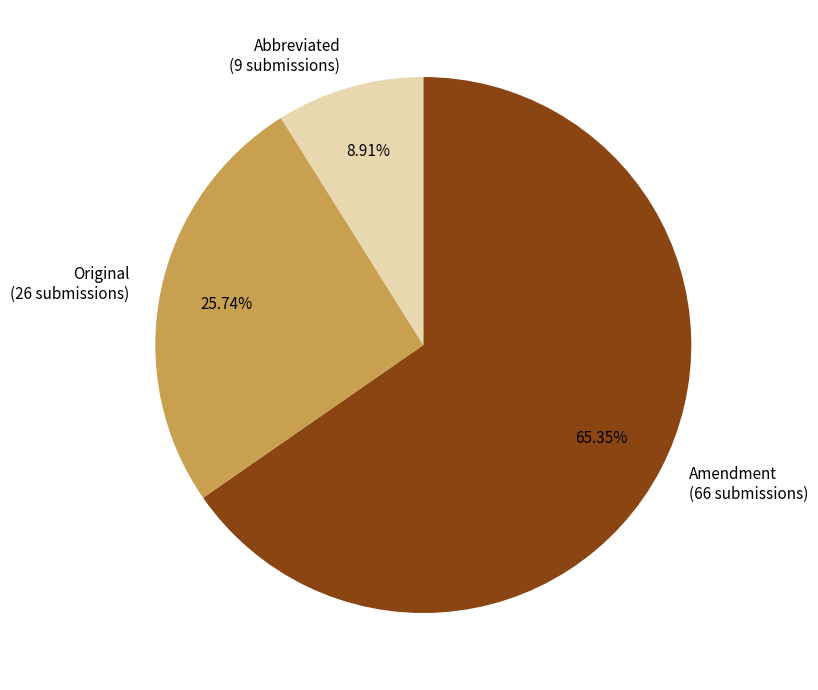

Does Amendment account for over 50% of the chart?

Yes